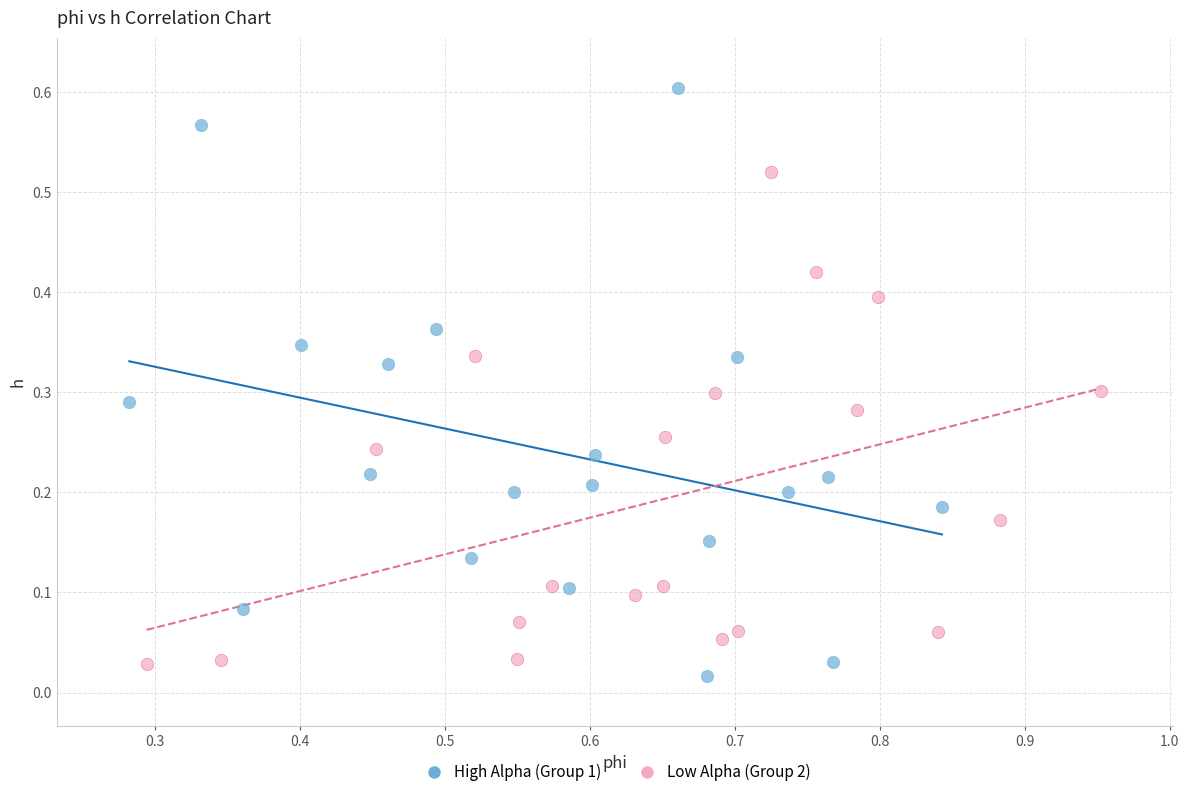

Which series contains the highest Y value?

High Alpha (Group 1)